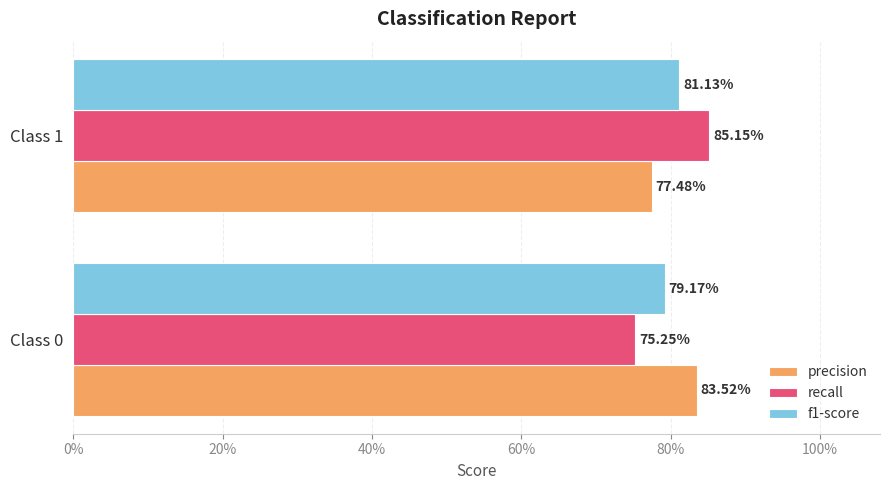

What are all the series names shown in the legend?

precision, recall, f1-score